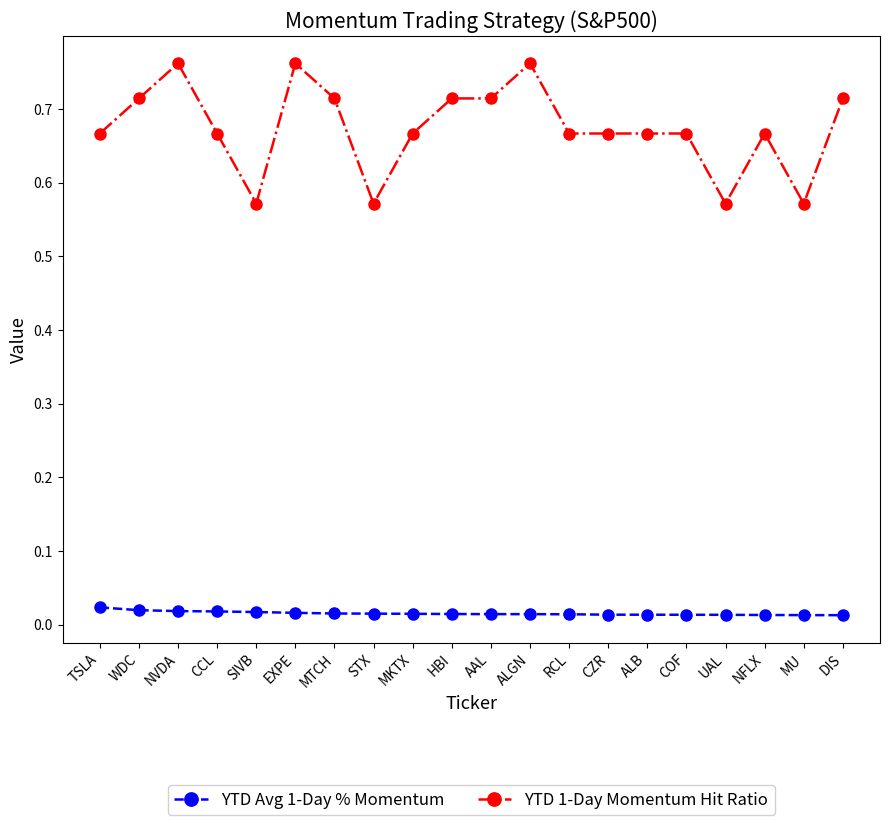

True or false: YTD Avg 1-Day % Momentum and YTD 1-Day Momentum Hit Ratio cross at least once.

False